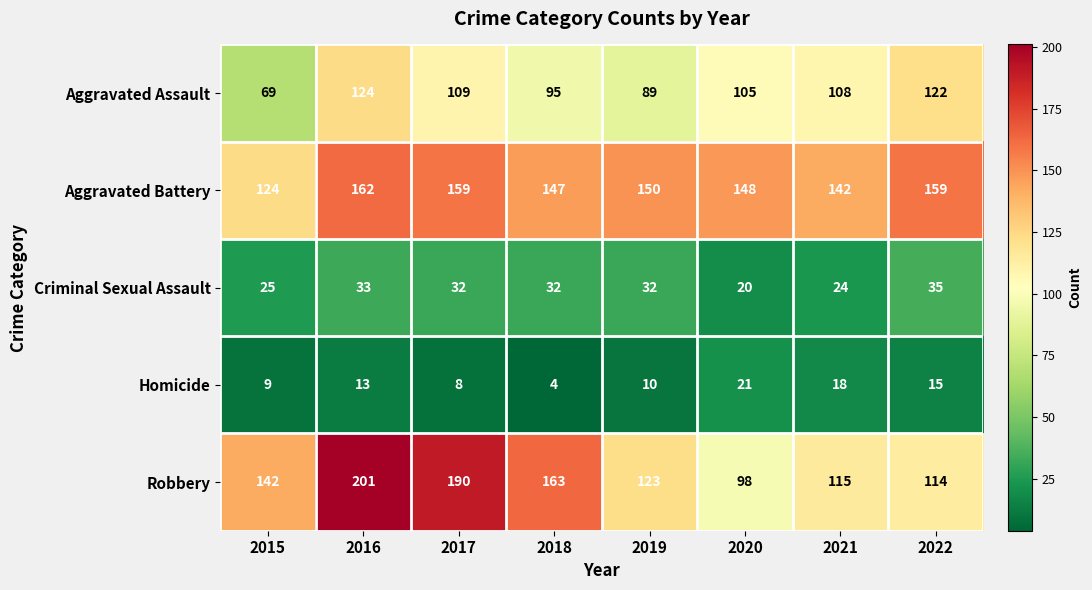

What is the spread (max minus min) of values at 2020?

128